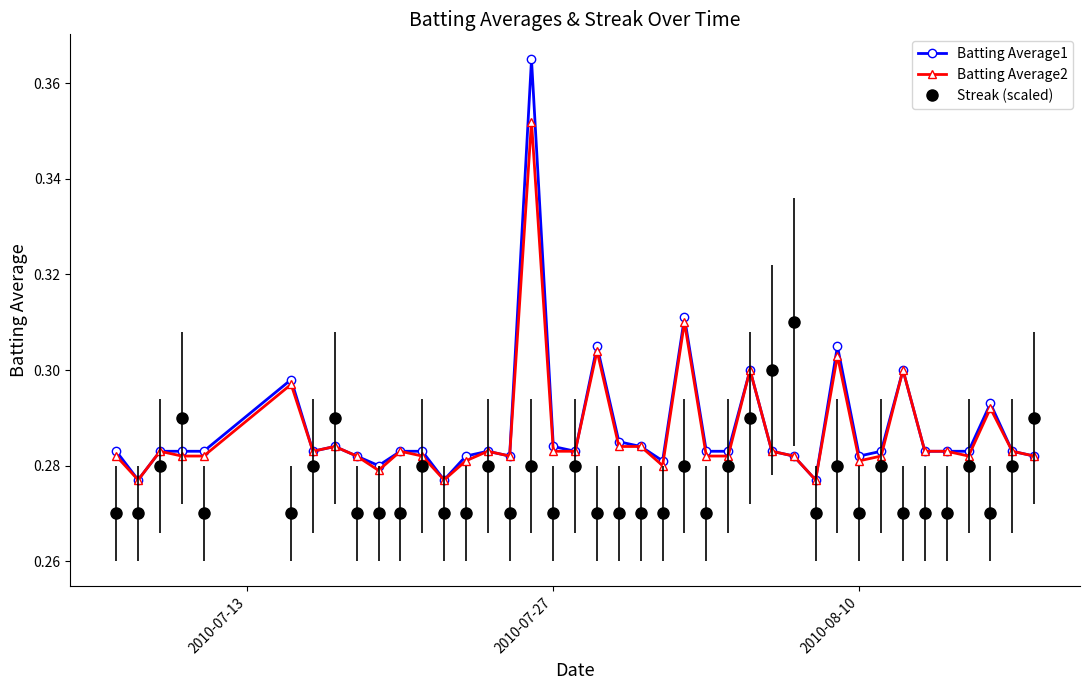

Rank the series by their maximum value, from lowest to highest.

Streak (scaled), Batting Average2, Batting Average1